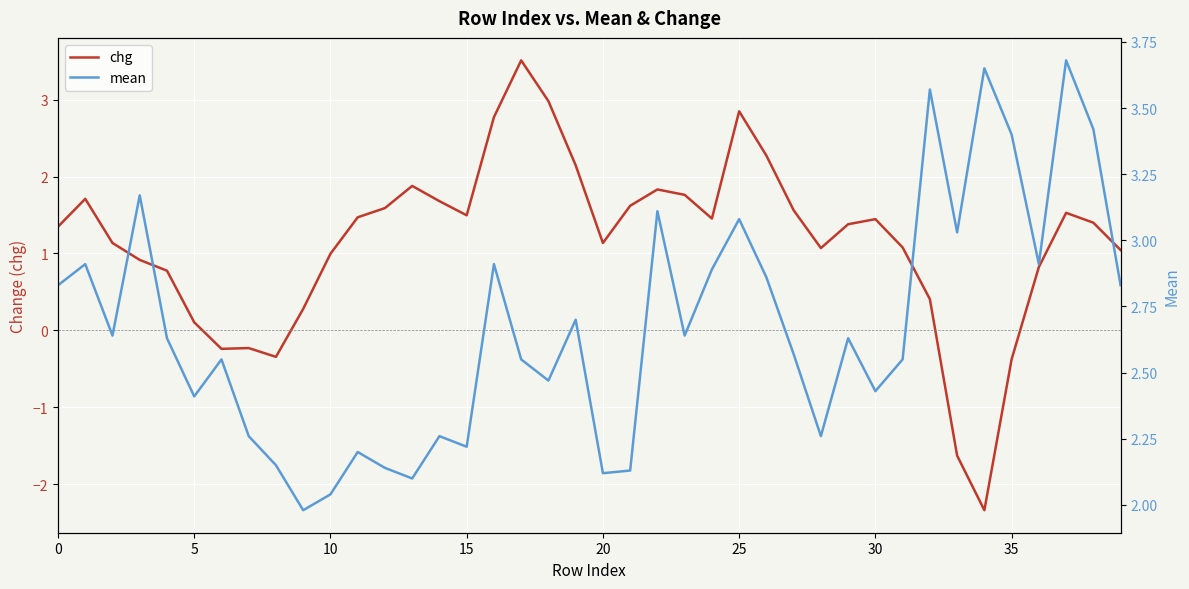

Which category has the lowest value across all series?

34